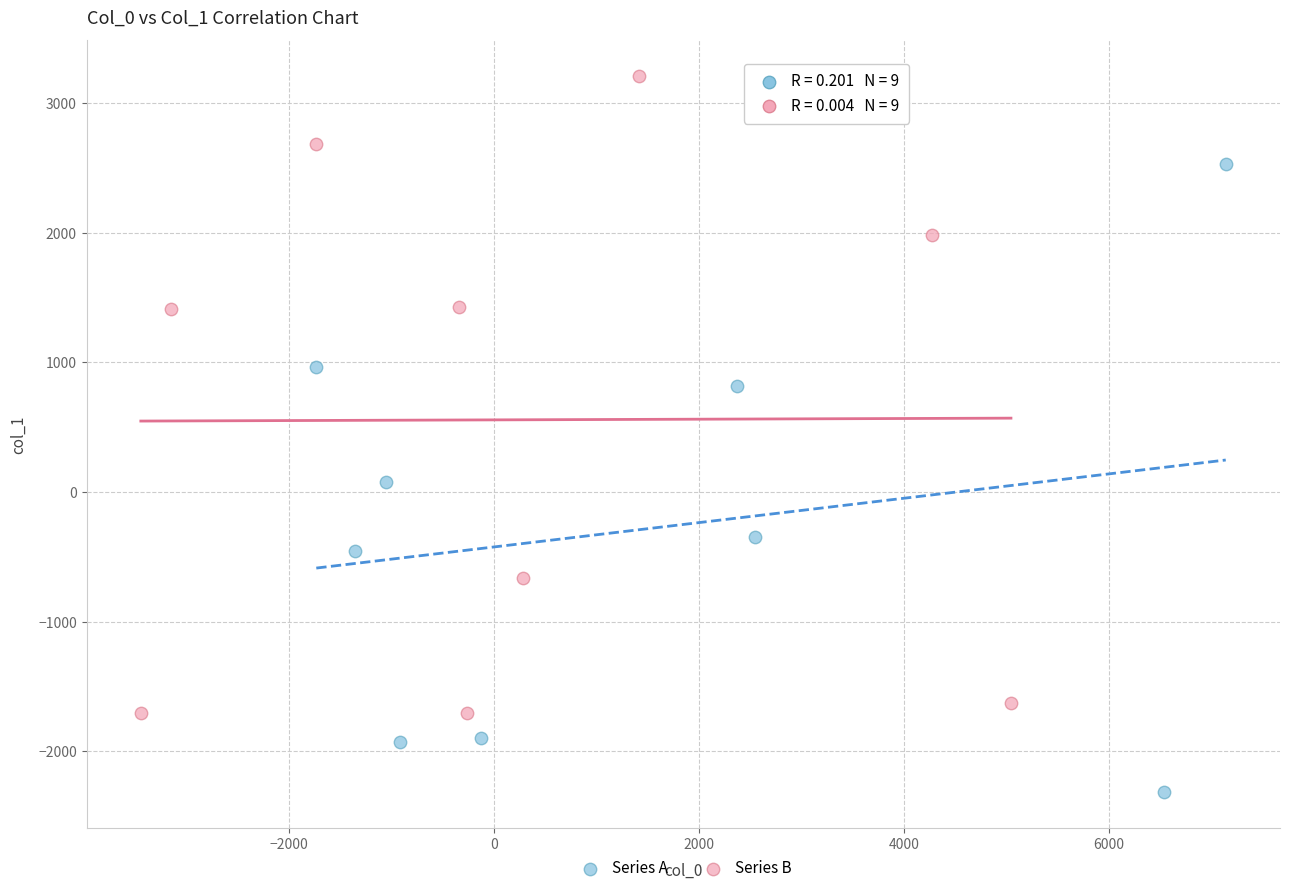

Which series has the widest spread of Y values?

Series B